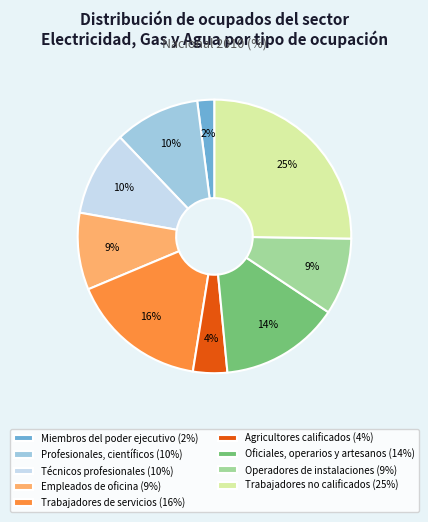

Which slice is the smallest?

Miembros del poder ejecutivo